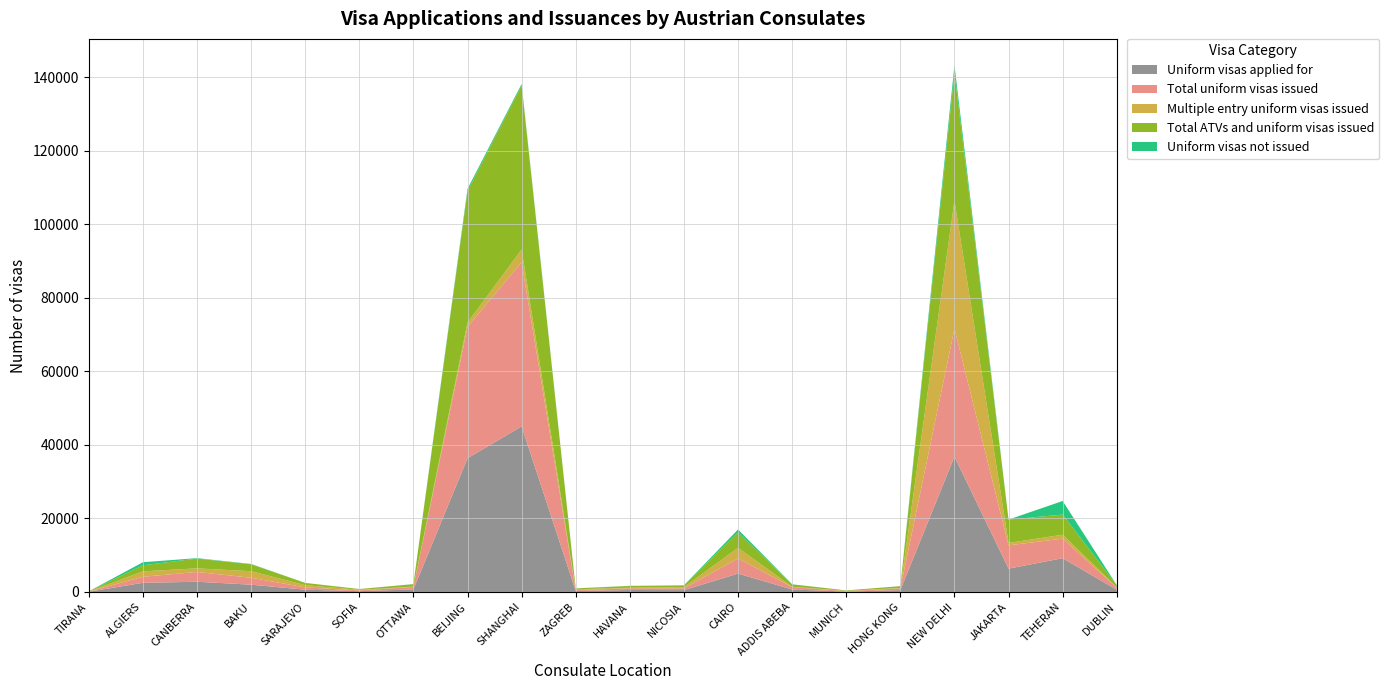

Reading left to right, transcribe all the data shown in this chart.

Uniform visas applied for: 62	2481	2776	1976	616	217	686	36365	45037	261	521	494	4993	670	111	495	36820	6345	9179	575
Total uniform visas issued: 32	1658	2653	1895	615	199	659	35764	44636	224	490	485	4132	638	106	493	34792	6325	5327	574
Multiple entry uniform visas issued: 10	1461	989	1769	615	162	107	1125	3442	235	128	332	2872	108	96	98	34812	668	1051	121
Total ATVs and uniform visas issued: 53	1659	2654	1898	615	212	660	35769	44636	247	490	489	4171	647	109	493	34818	6325	5487	574
Uniform visas not issued: 9	822	122	79	1	5	26	597	401	14	31	5	822	23	2	2	2002	20	3692	1